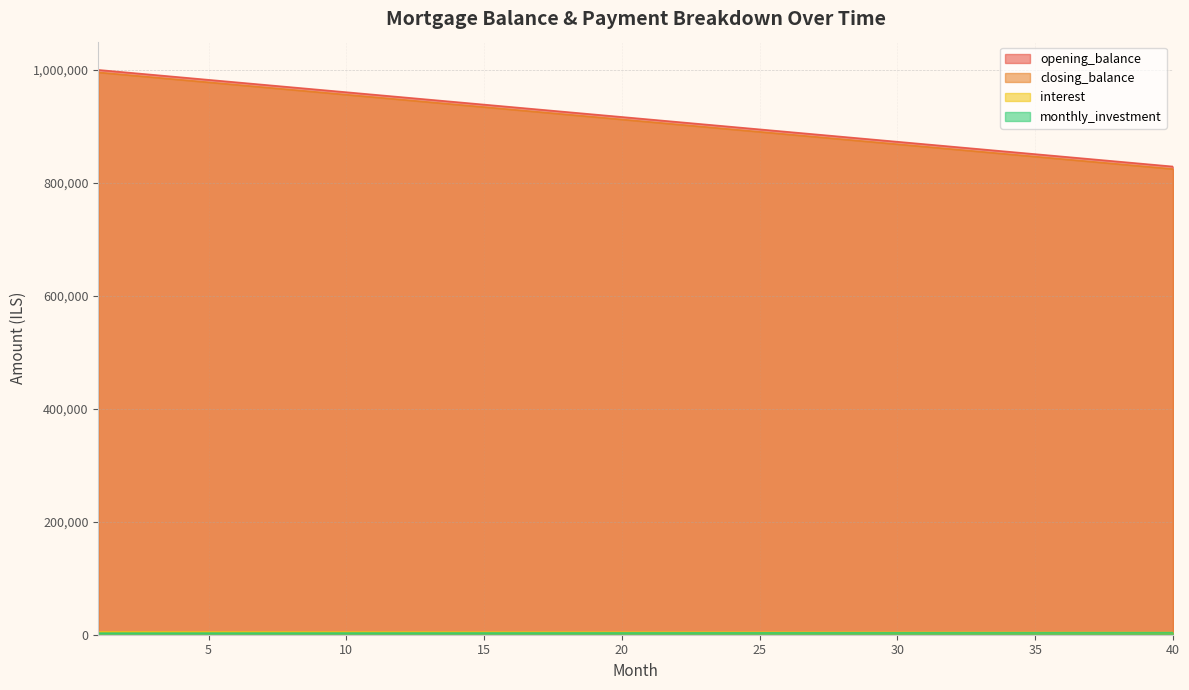

At which category does the chart reach its minimum across all series?

1